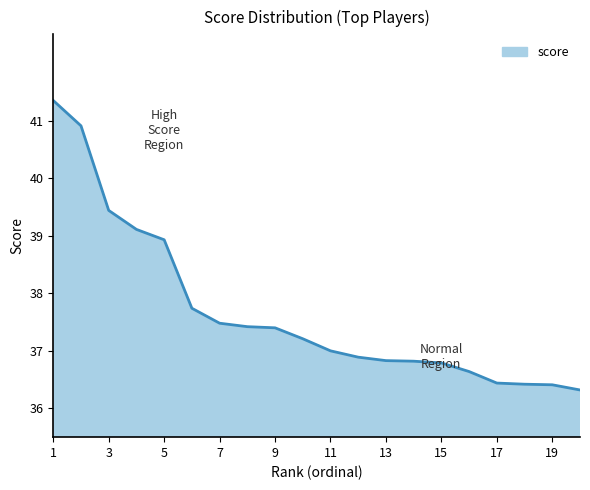

What is the maximum value shown in the chart?

41.4